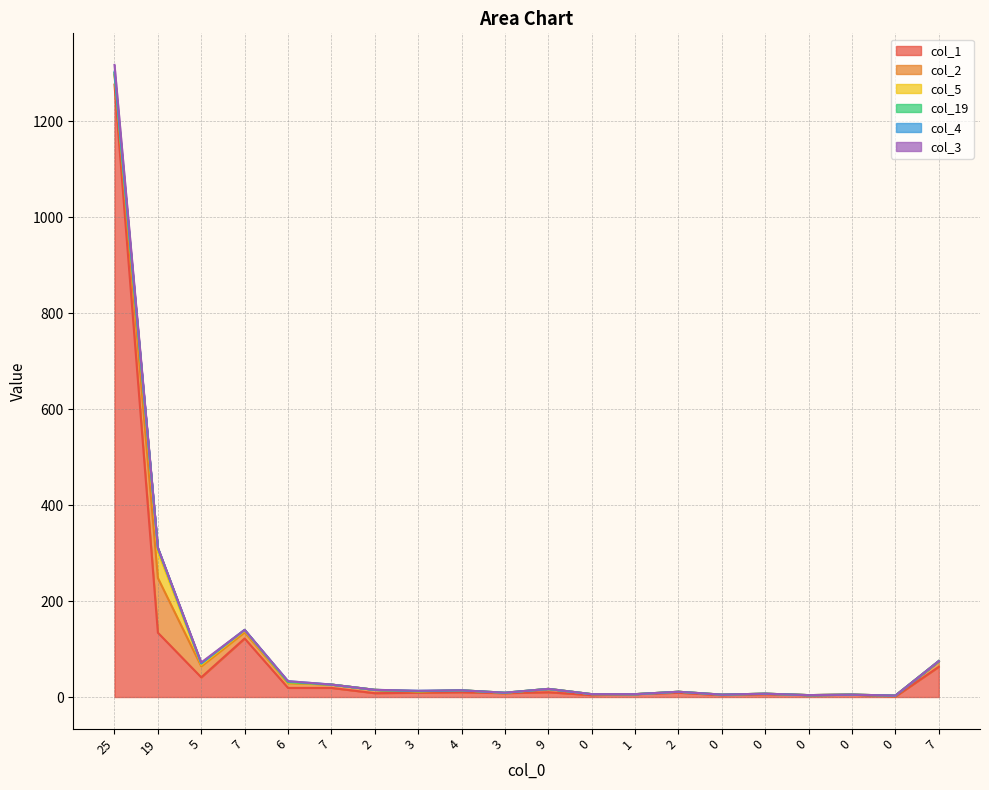

Which series has the widest spread of values?

col_1